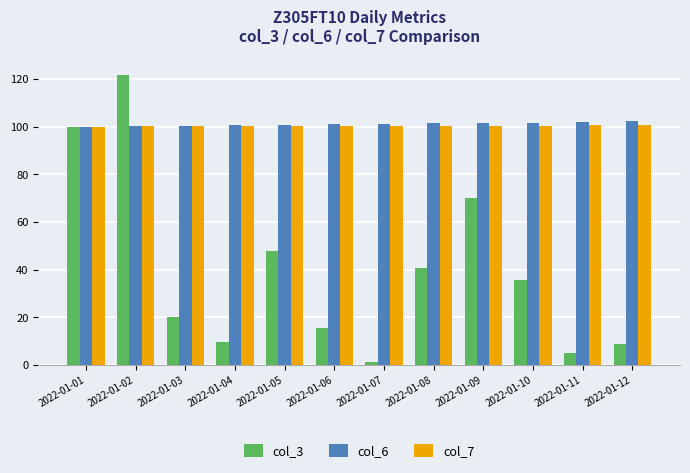

The value of col_6 at 2022-01-09 is 33.2. True or false?

False